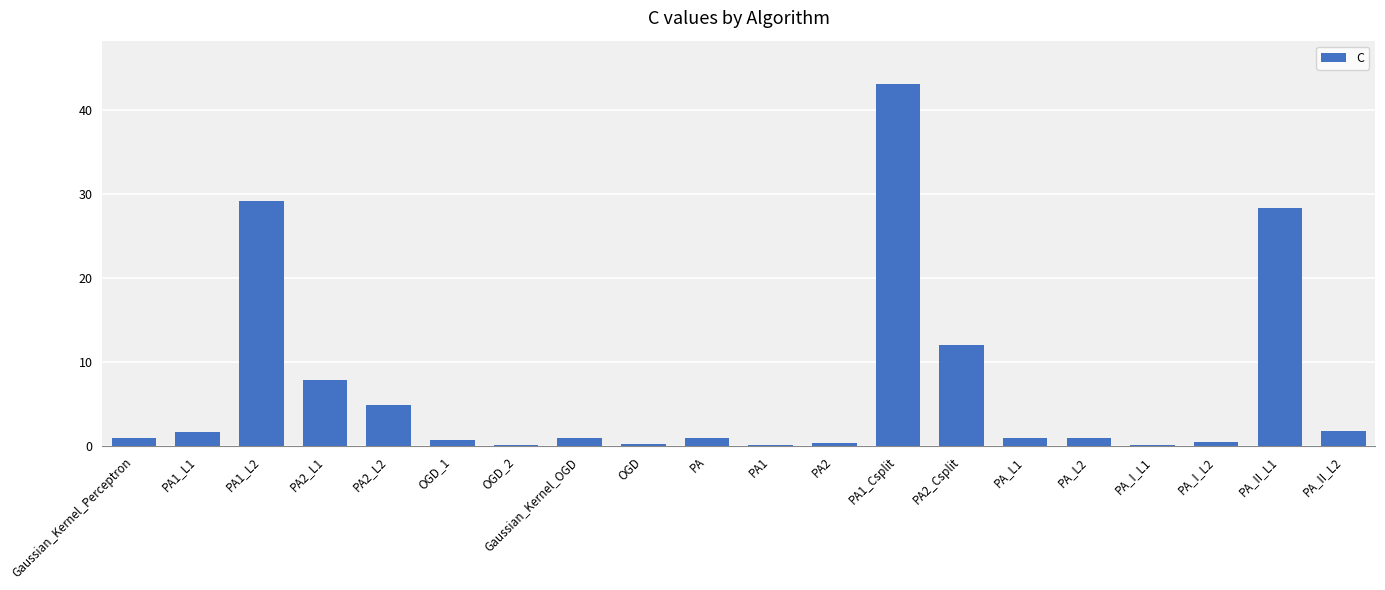

Is it true that the value at OGD is 0.3?

True